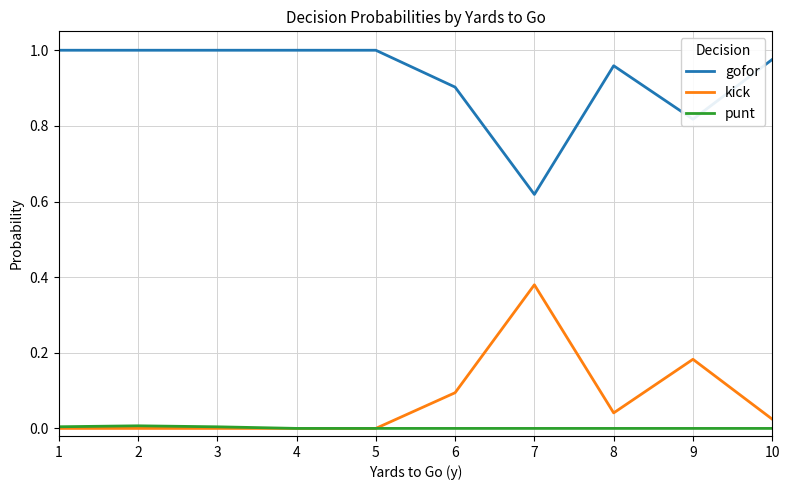

Which series has the largest total across all categories?

gofor